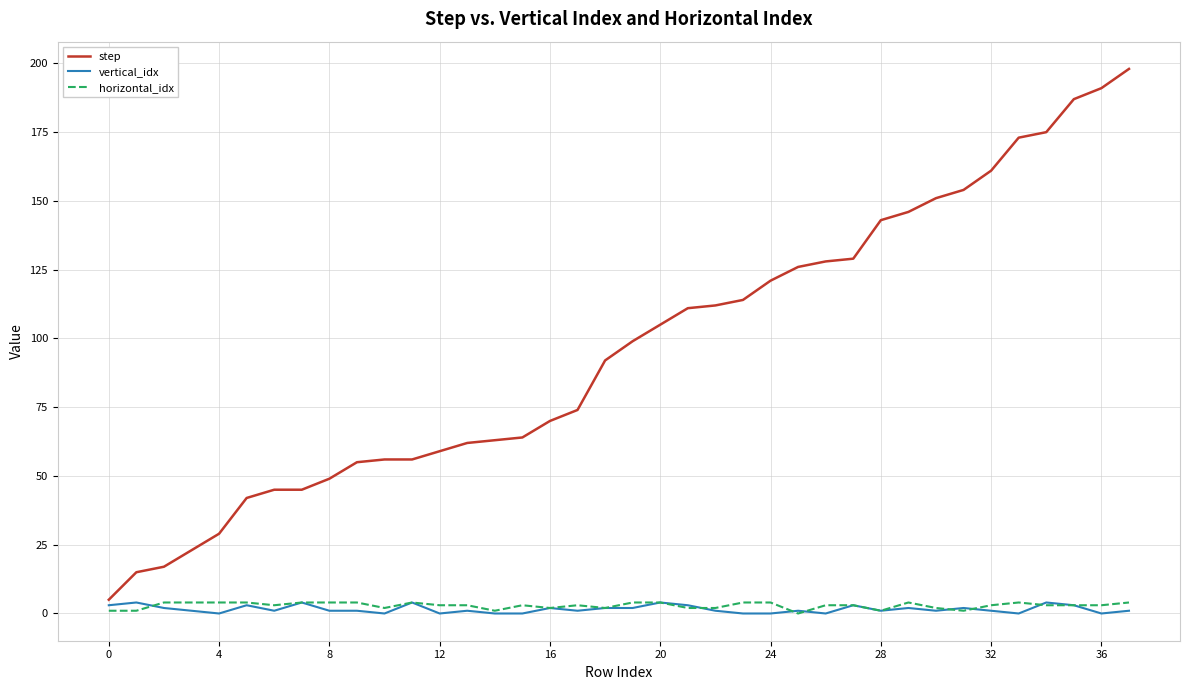

Is this an area chart (filled region under the line)?

No